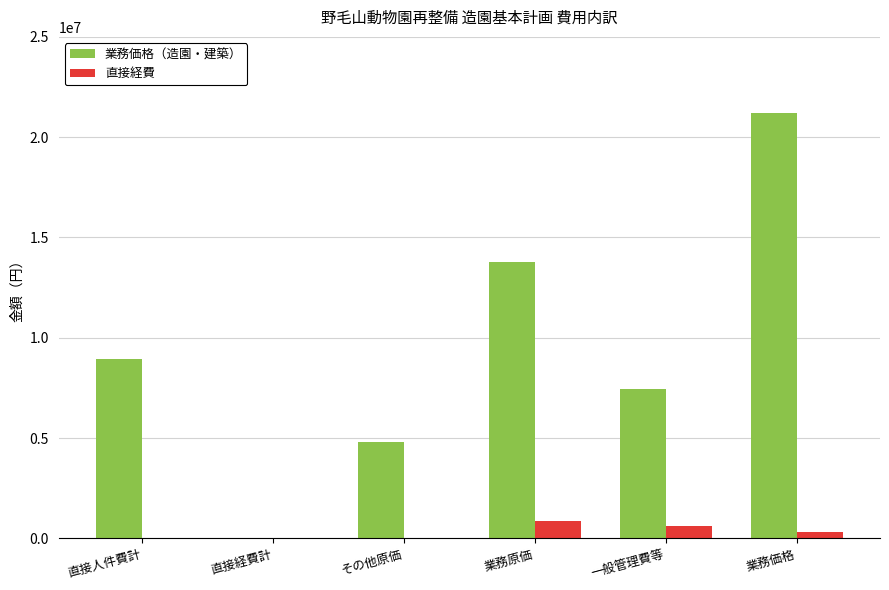

Is it true that 直接経費 equals 843200 at 業務原価?

True